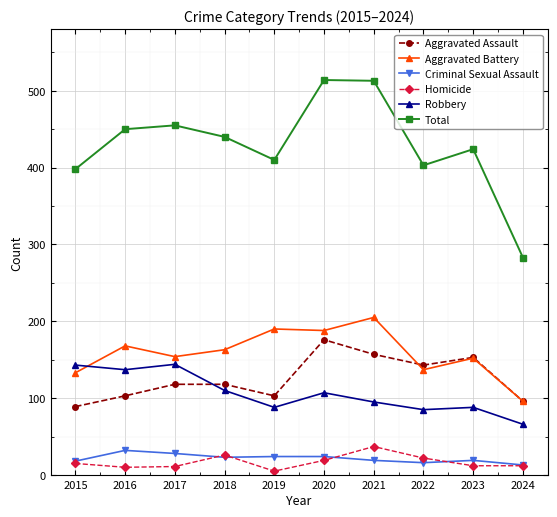

Is the value of Total at 2019 greater than the value of Aggravated Battery at 2022?

Yes